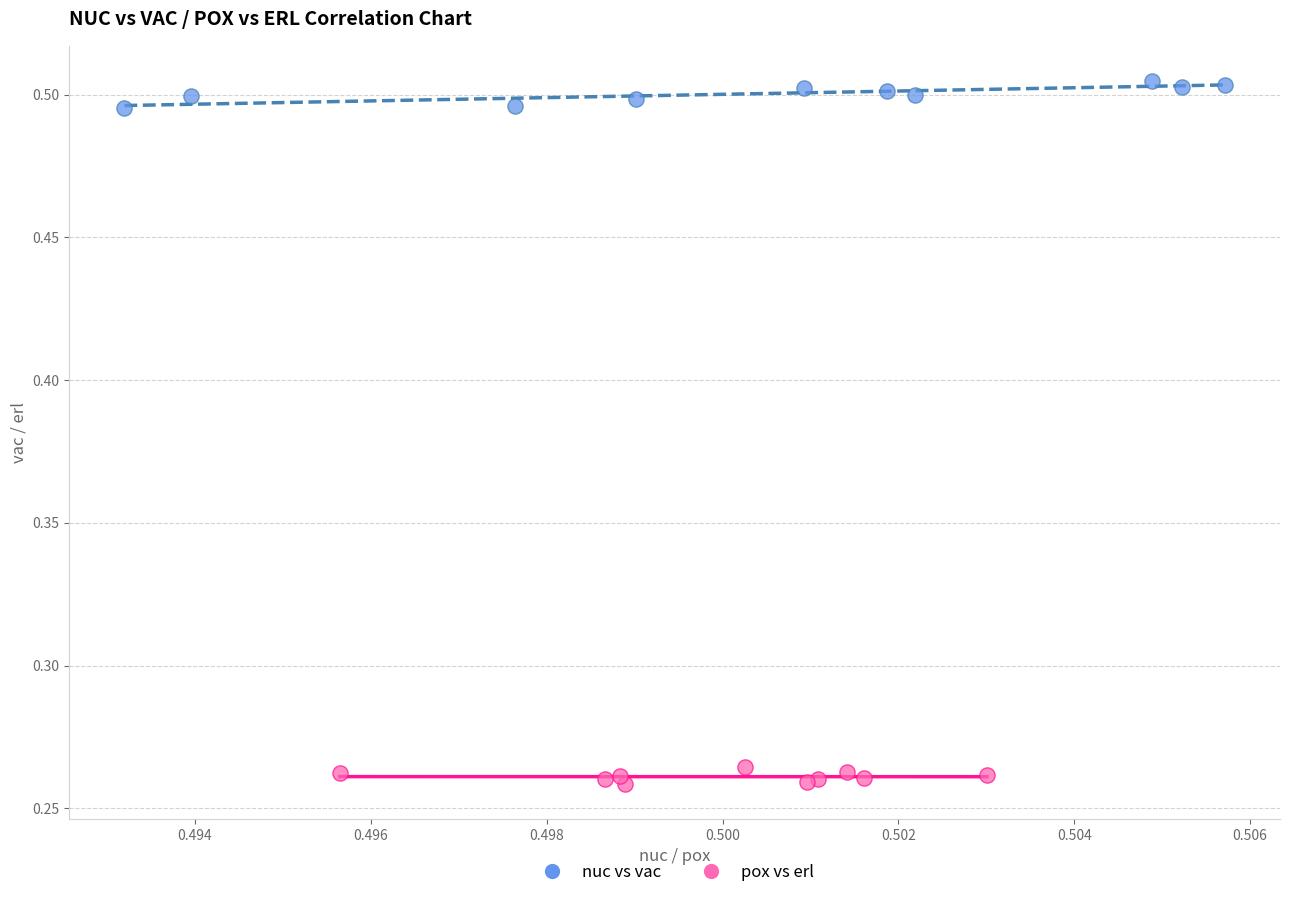

What are all the series names shown in the legend?

nuc vs vac, pox vs erl